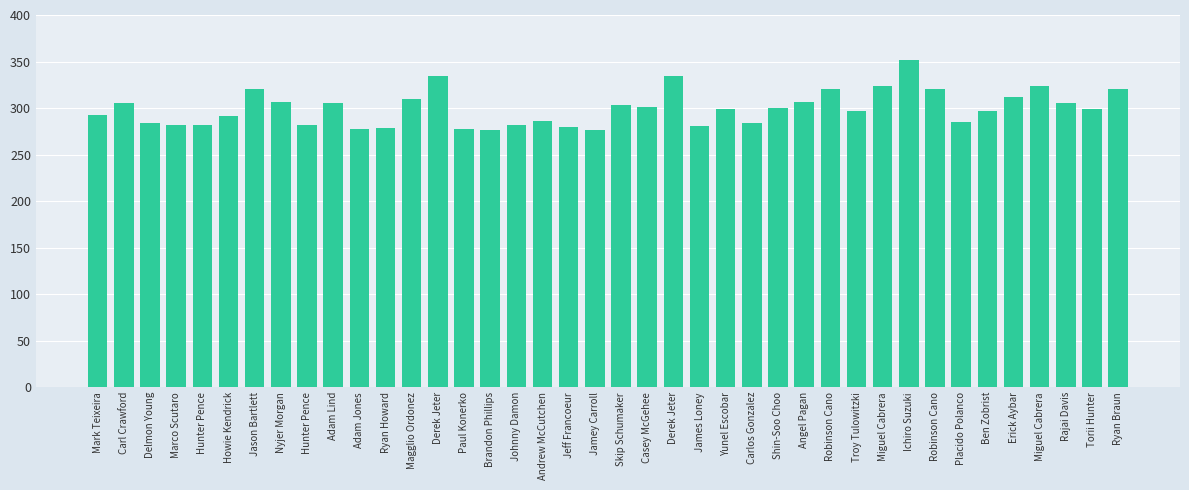

What is the change in value from Carlos Gonzalez to Miguel Cabrera?

+40